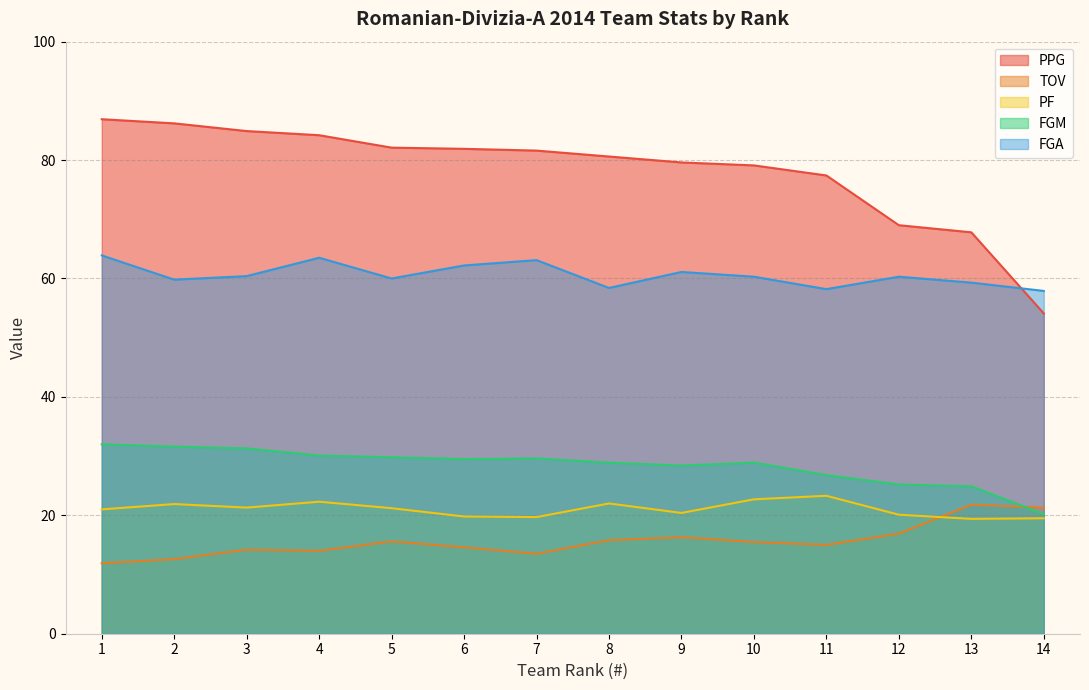

Where is the first local maximum for TOV?

3